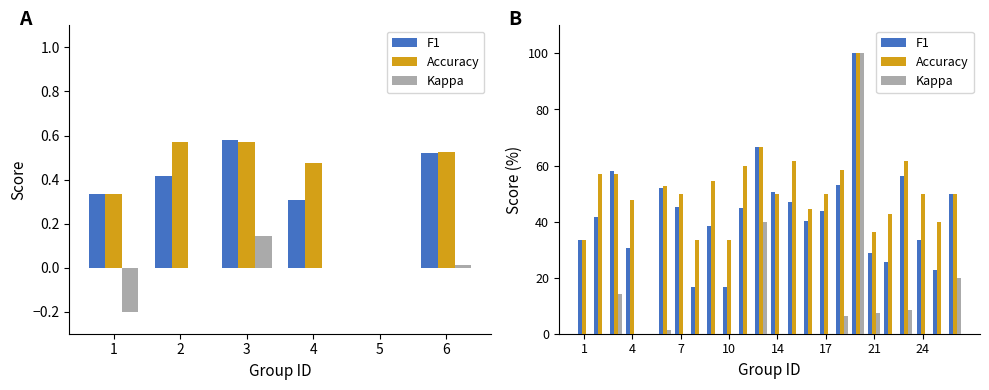

Where is Accuracy nearest to the value 0?

5